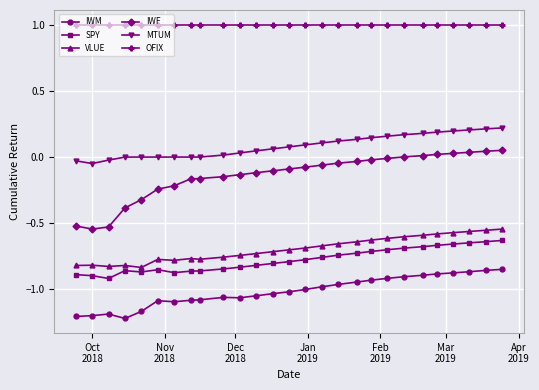

How many series are shown in this chart?

6